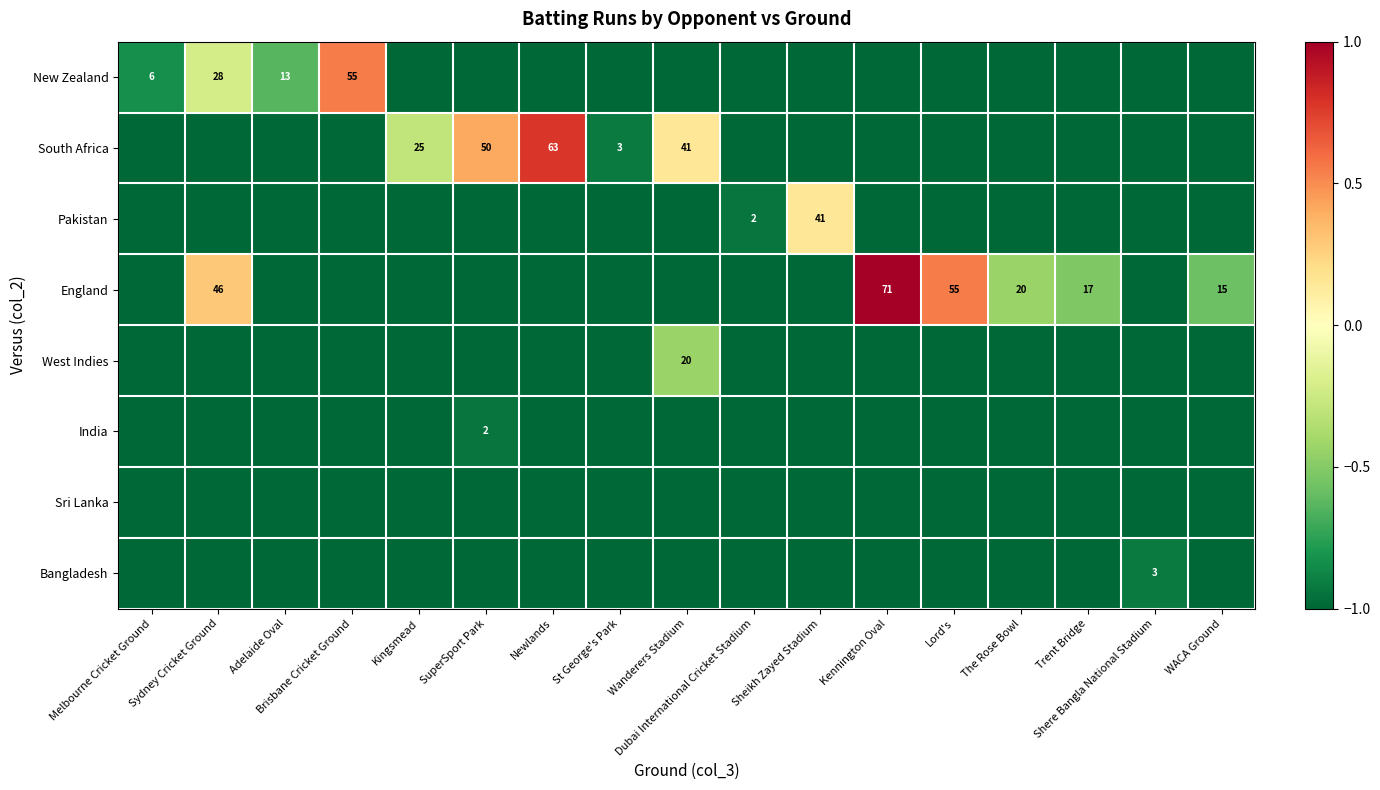

At which label does New Zealand reach its minimum?

Kingsmead